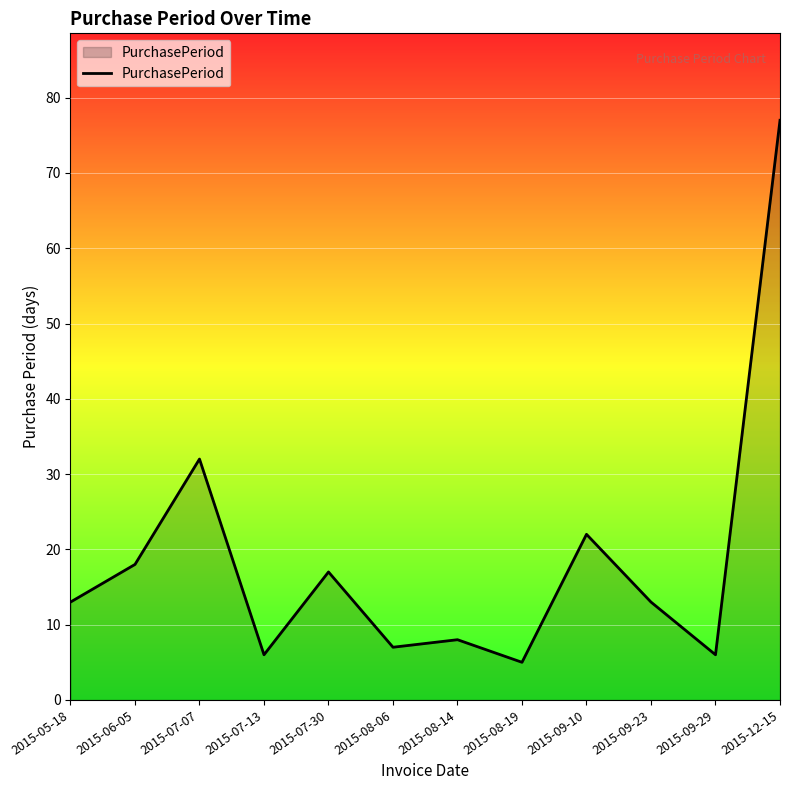

What position from the left is 2015-12-15?

12